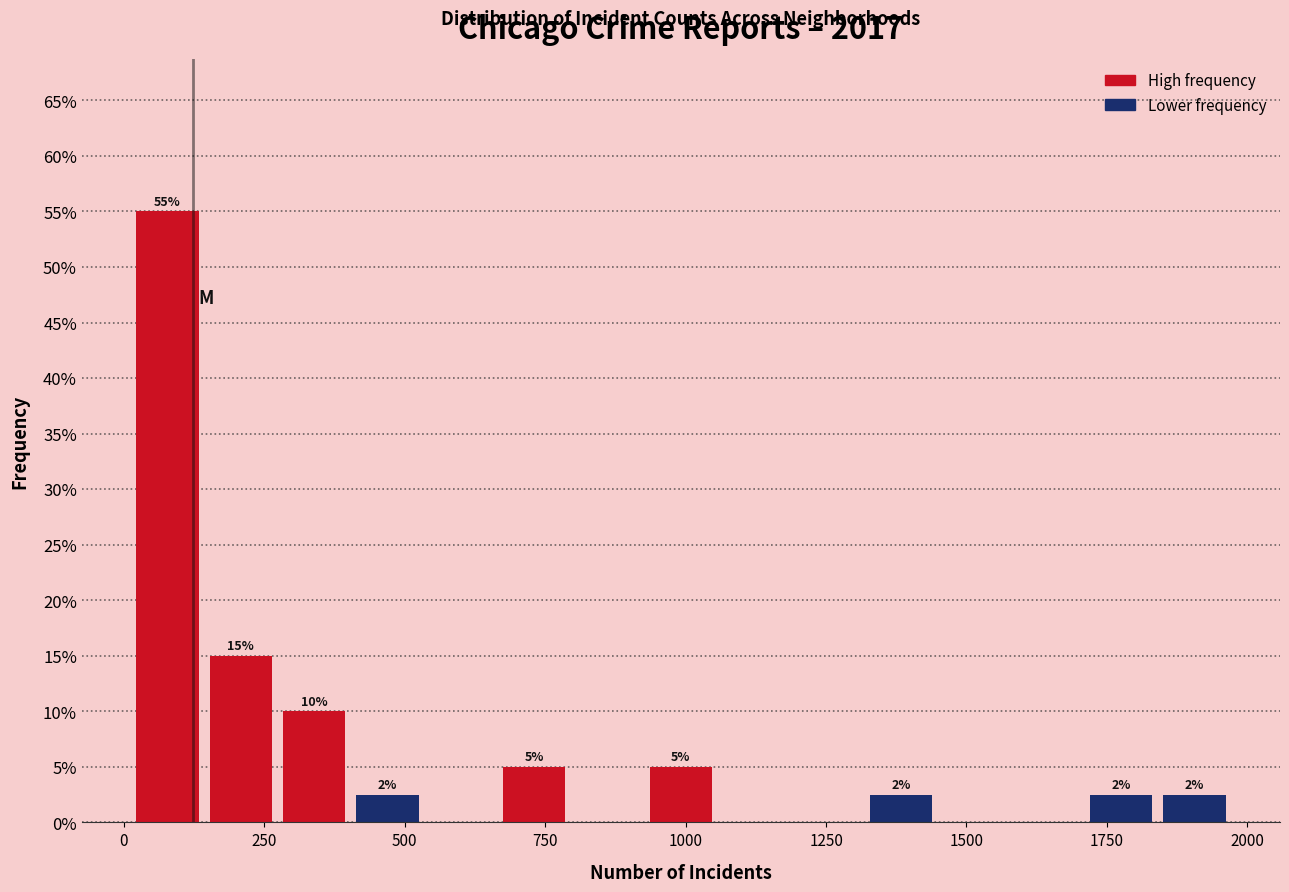

Read against the x-axis, roughly where is the centre of the tallest bar?

100